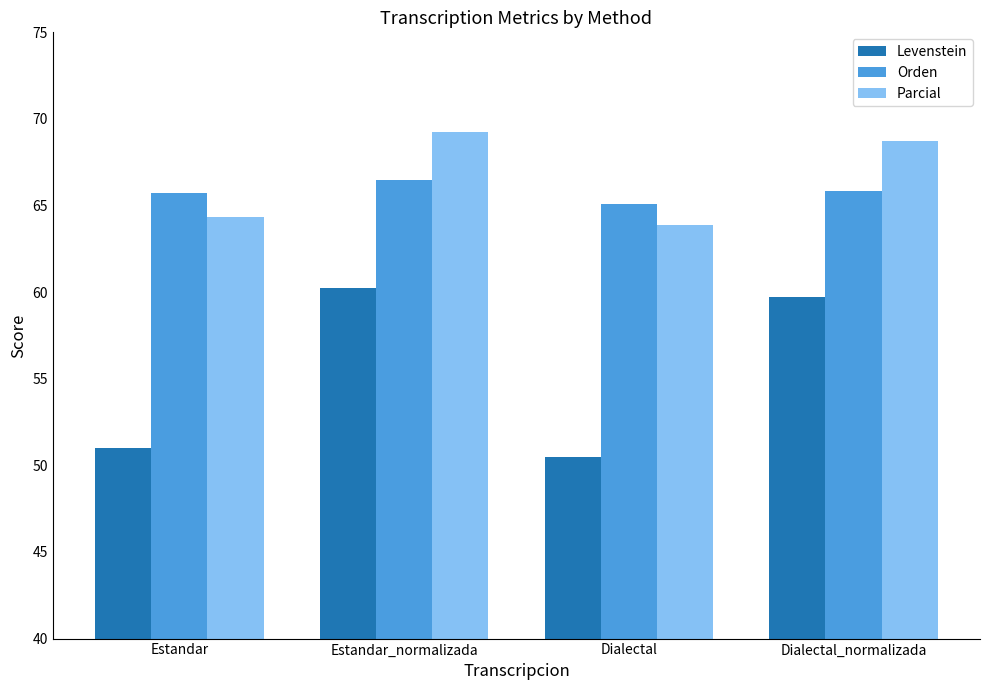

At how many categories does at least one series exceed 68?

2